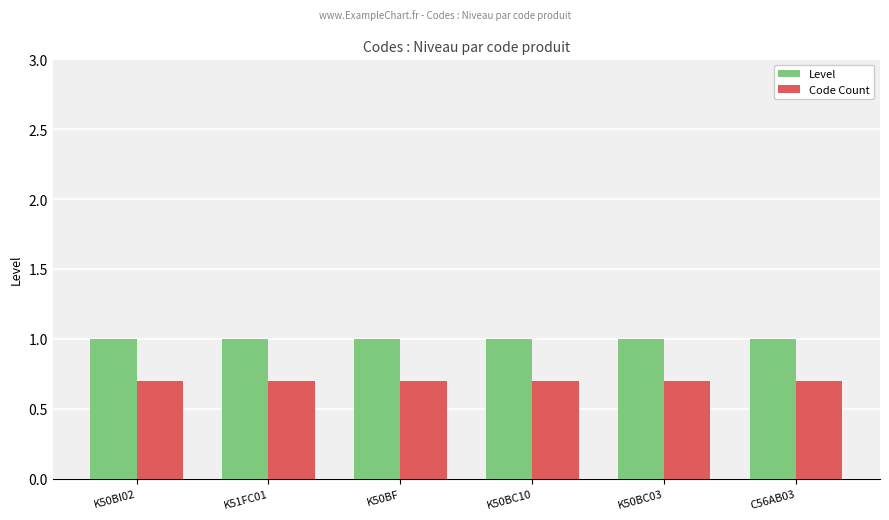

Is it true that Level equals 1.6 at C56AB03?

False